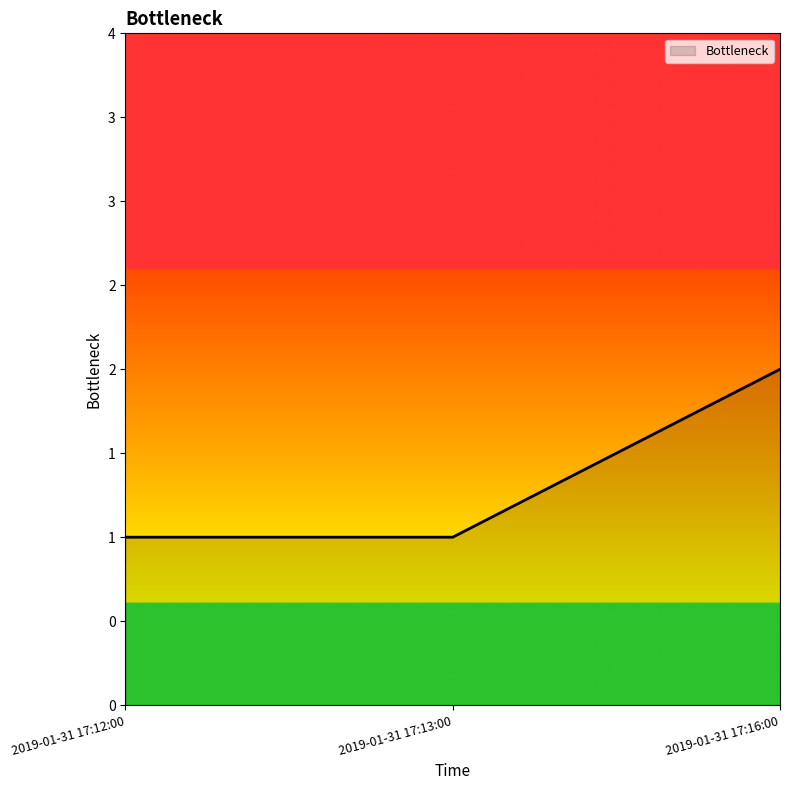

What position from the right is 2019-01-31 17:12:00?

3